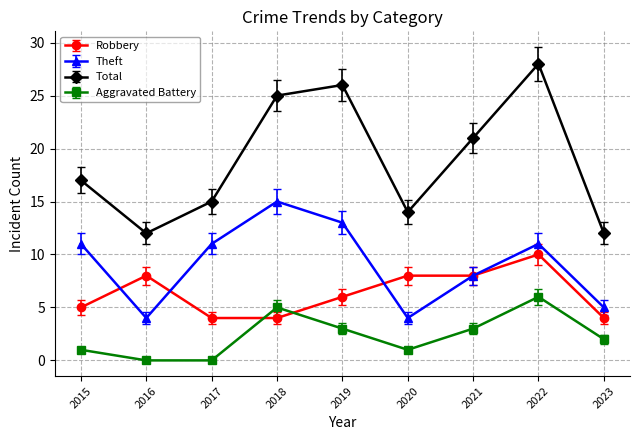

What is the approximate value of Theft at 2020?

4